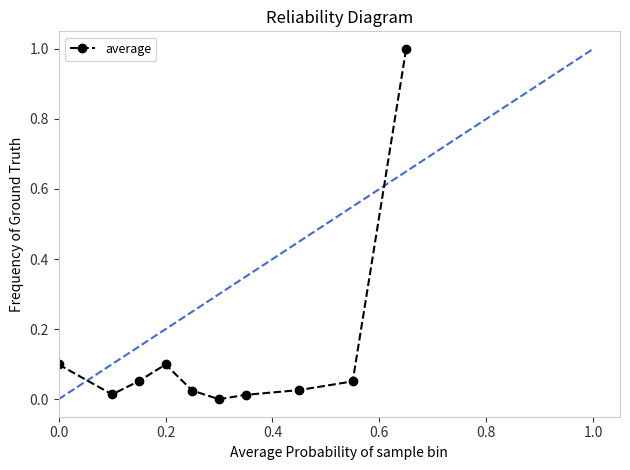

What is the difference between the maximum and minimum values?

1.0